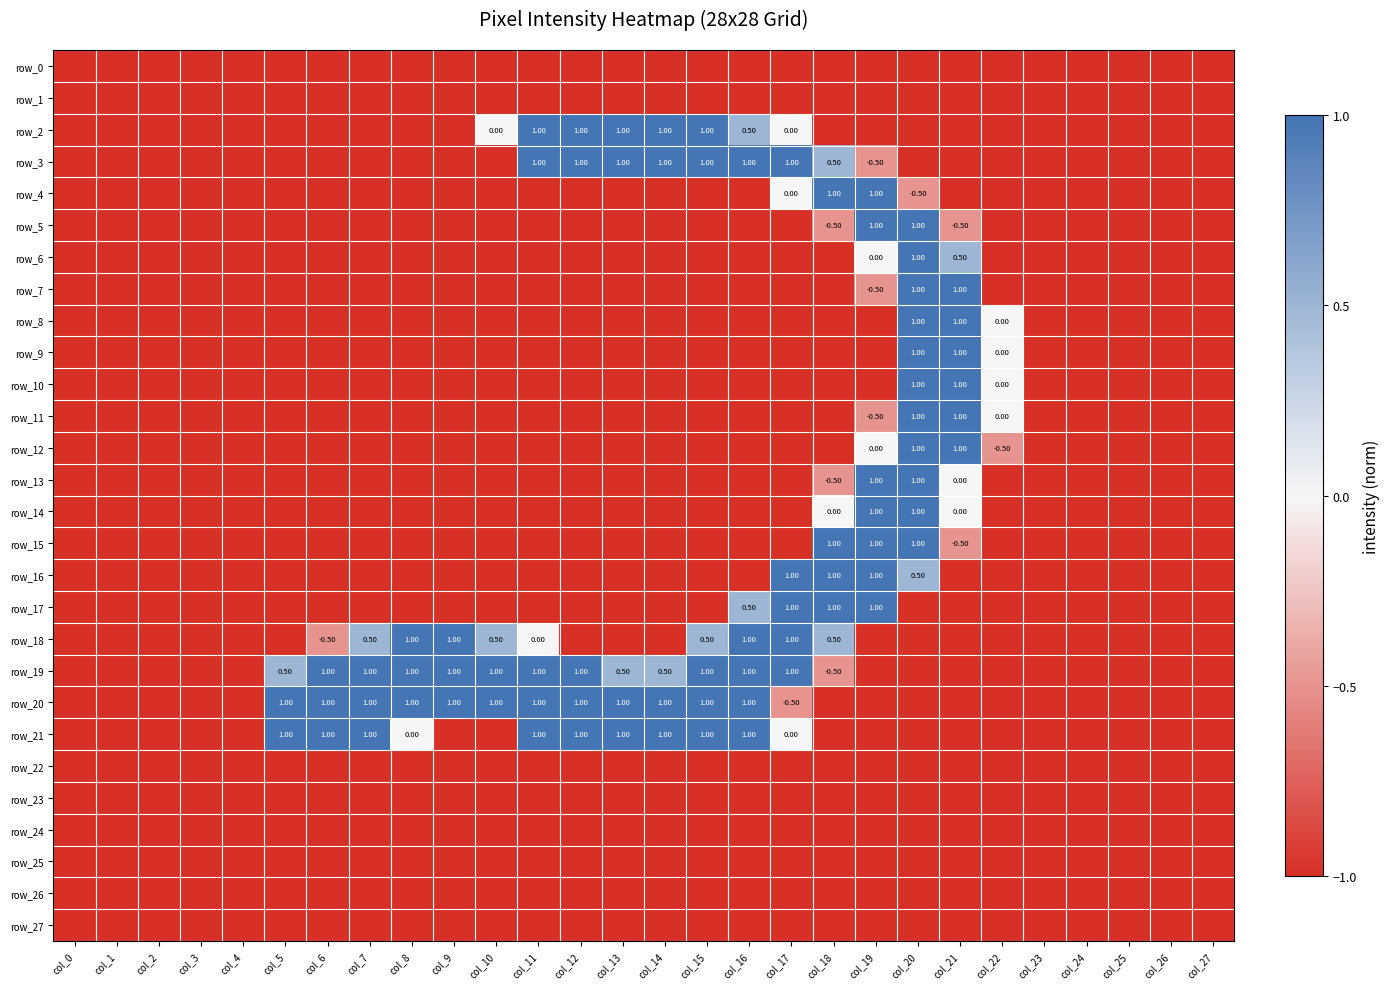

Which series has the widest spread of values?

row_2